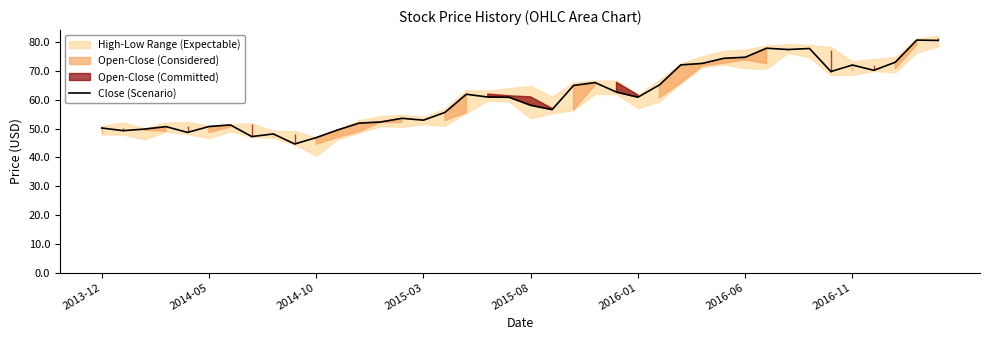

Which has a higher value, 31 or 36?

31